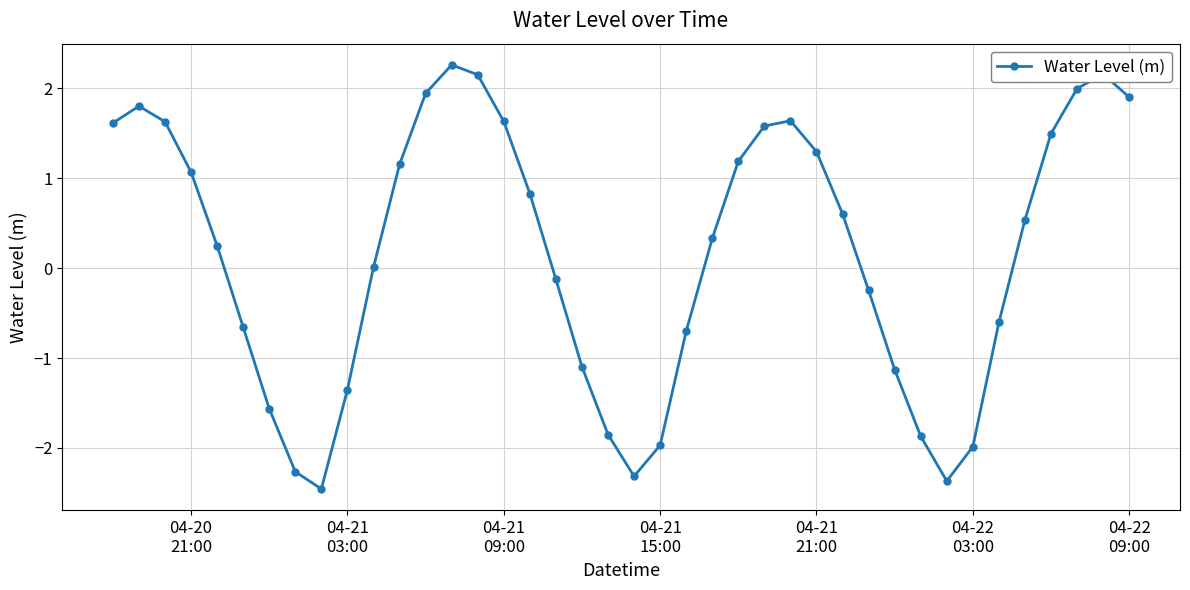

How many interior local valleys (lower than both neighbors) does the data have?

3